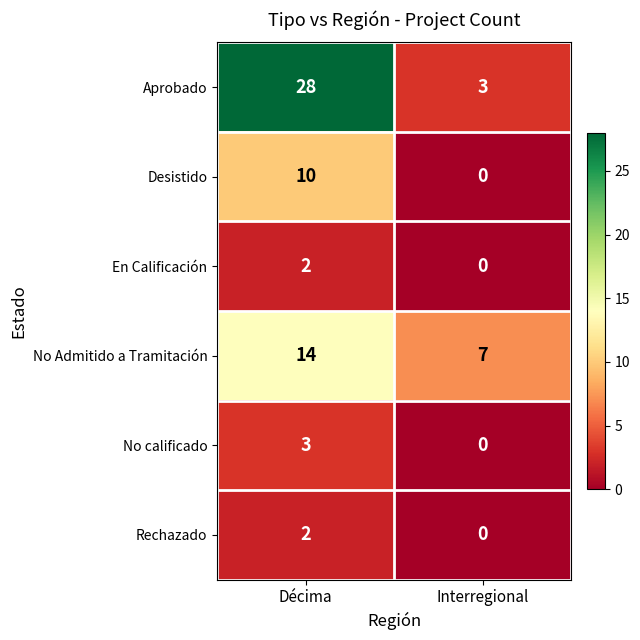

Reading left to right, what are all the values shown in this chart?

Aprobado: 28	3
Desistido: 10	0
En Calificación: 2	0
No Admitido a Tramitación: 14	7
No calificado: 3	0
Rechazado: 2	0